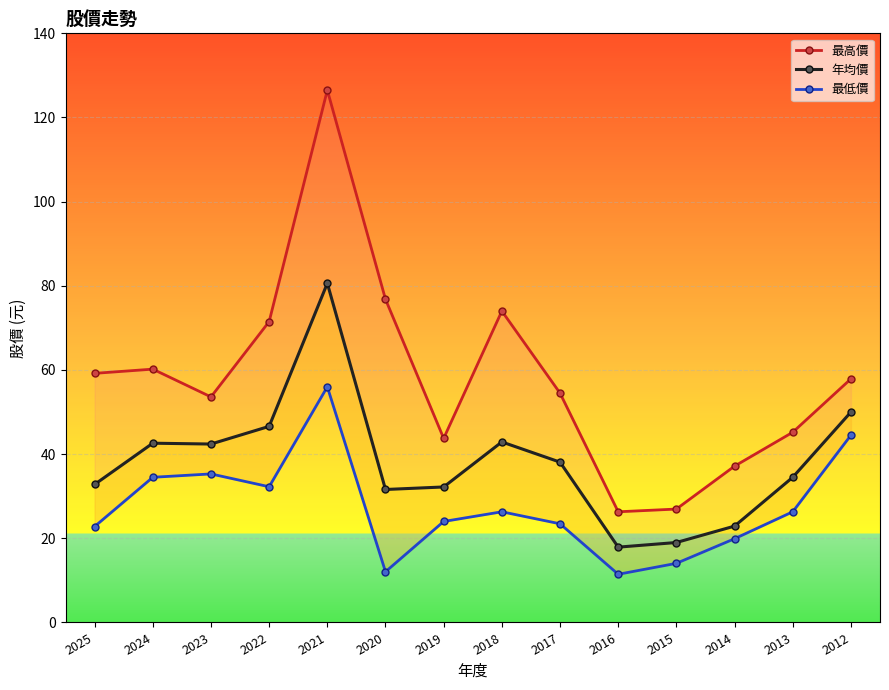

The value of 最高價 at 2019 is 43.8. True or false?

True